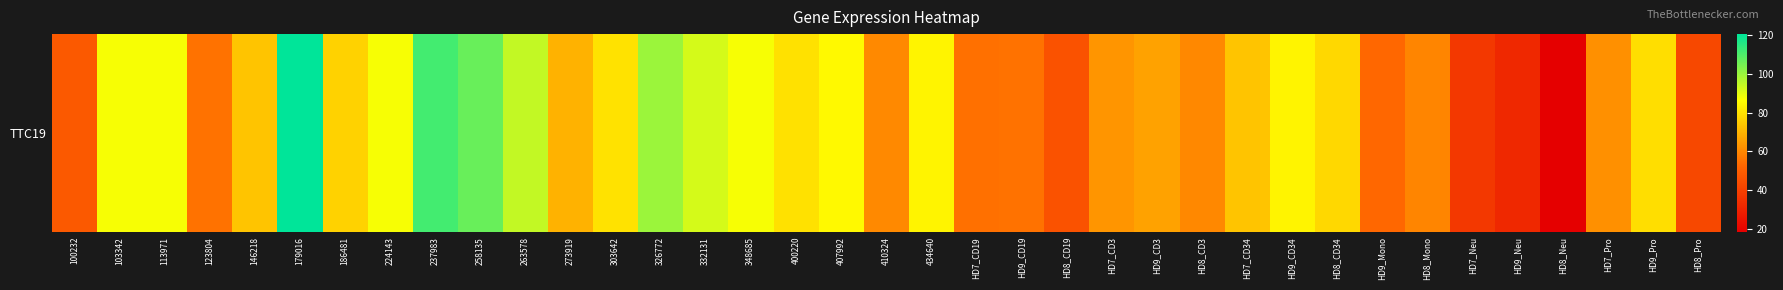

What is the minimum value shown in the chart?

18.3